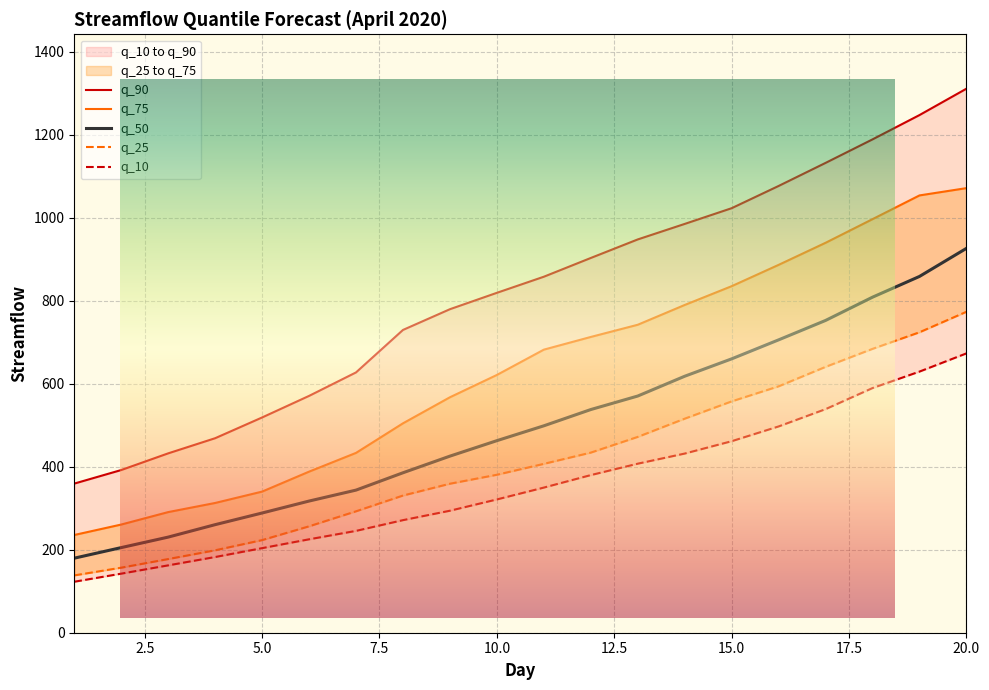

At how many categories does at least one series exceed 973?

7